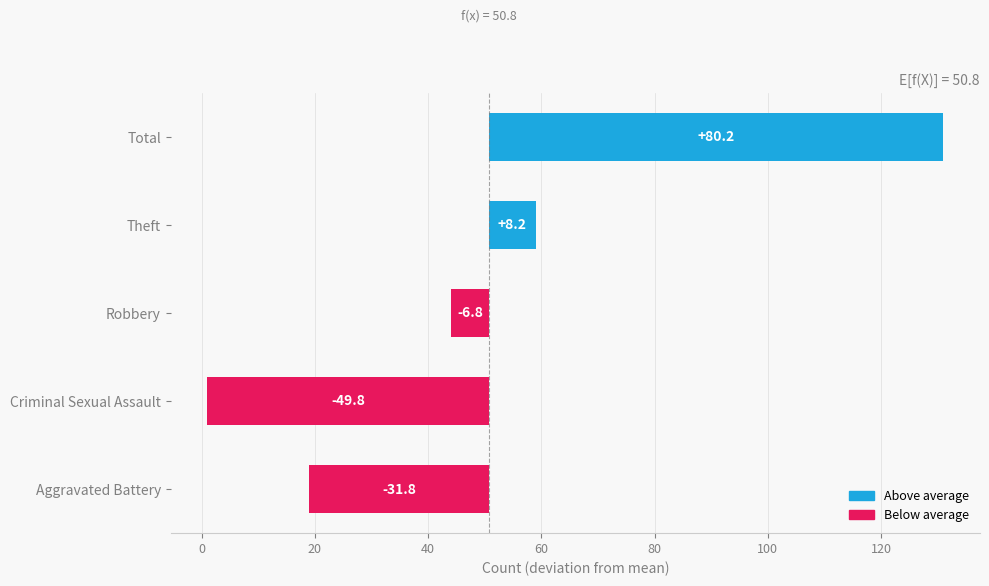

How many values are above zero?

2